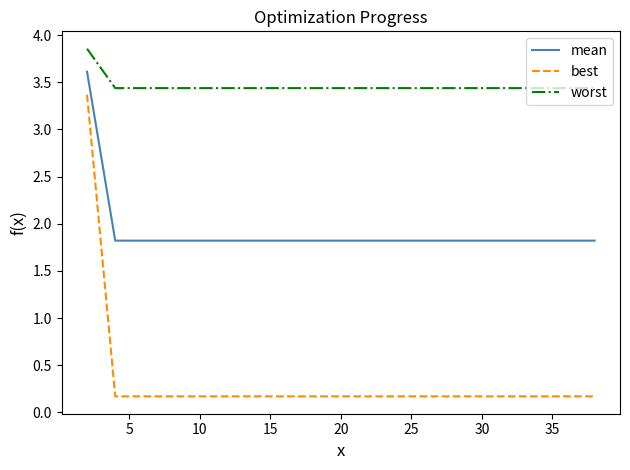

Which series has the largest total across all categories?

worst